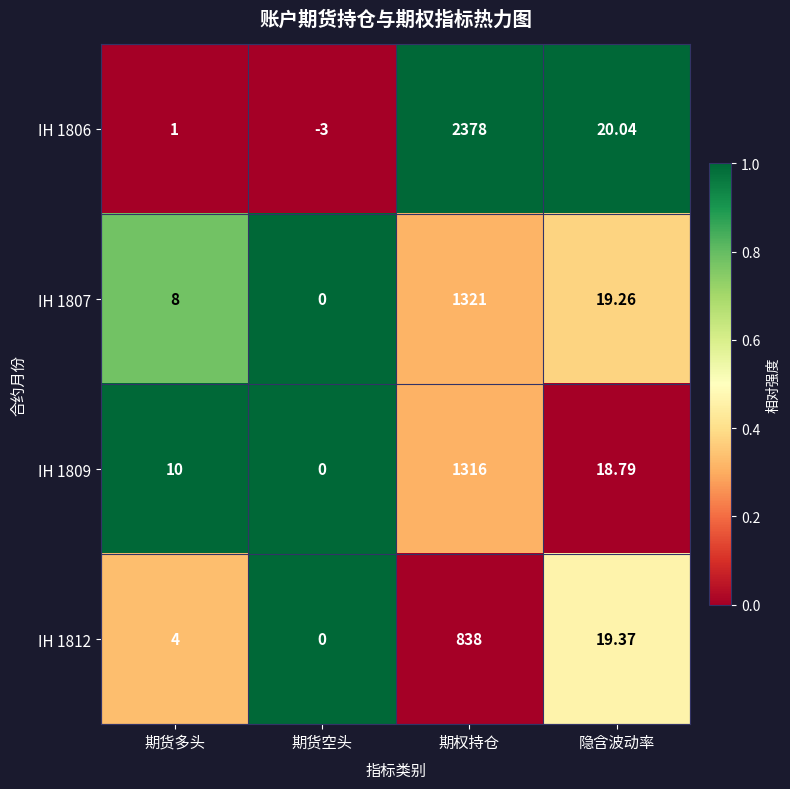

What is the total value across all series at 期货多头?

23.0